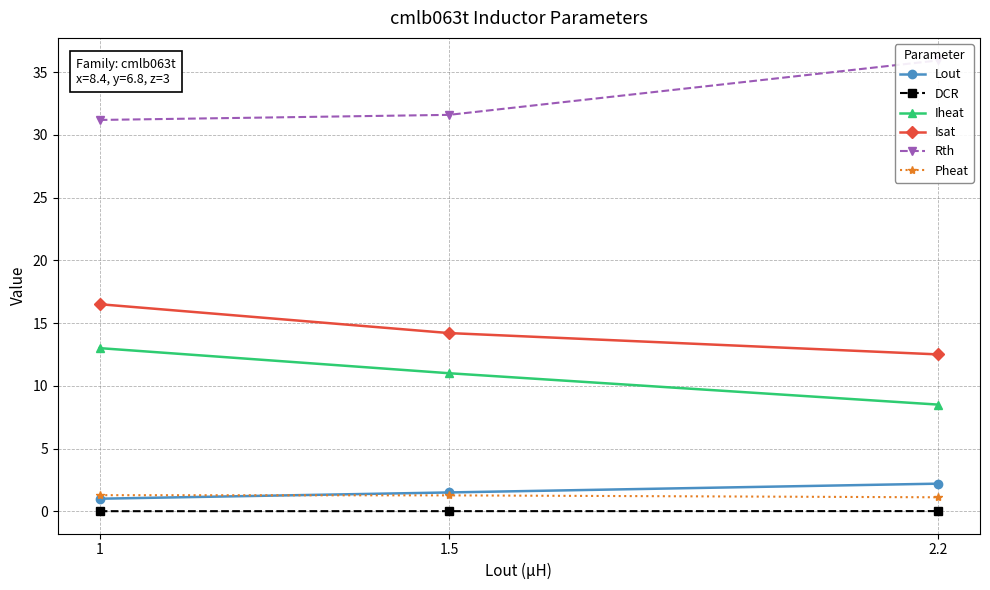

What is the total value across all series at 1?

63.0